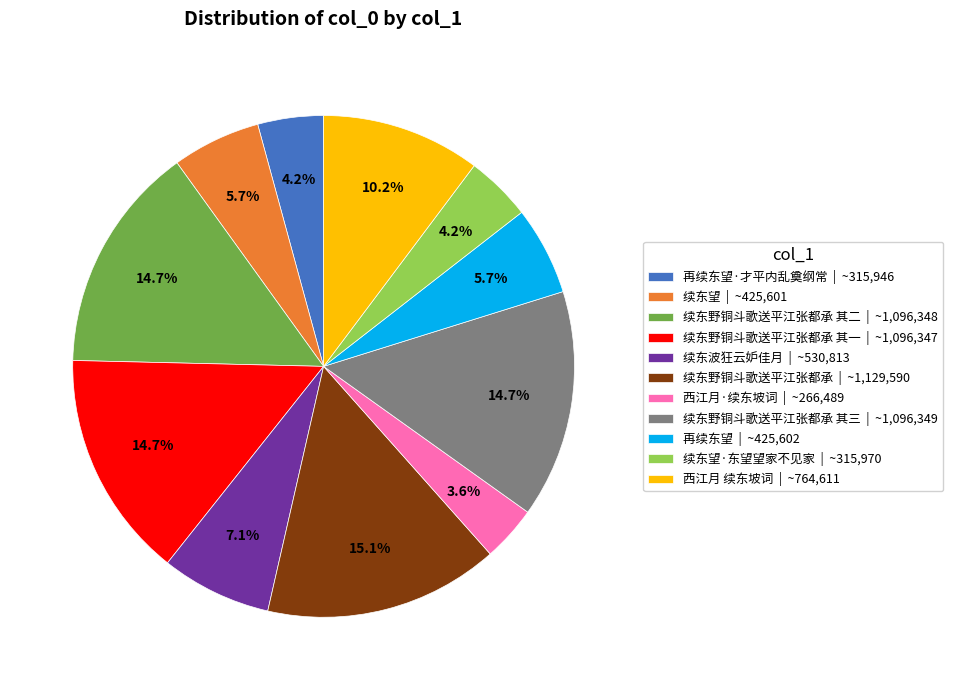

What percentage do 续东波狂云妒佳月 | ~530,813 and 续东望·东望望家不见家 | ~315,970 together represent?

11.3%